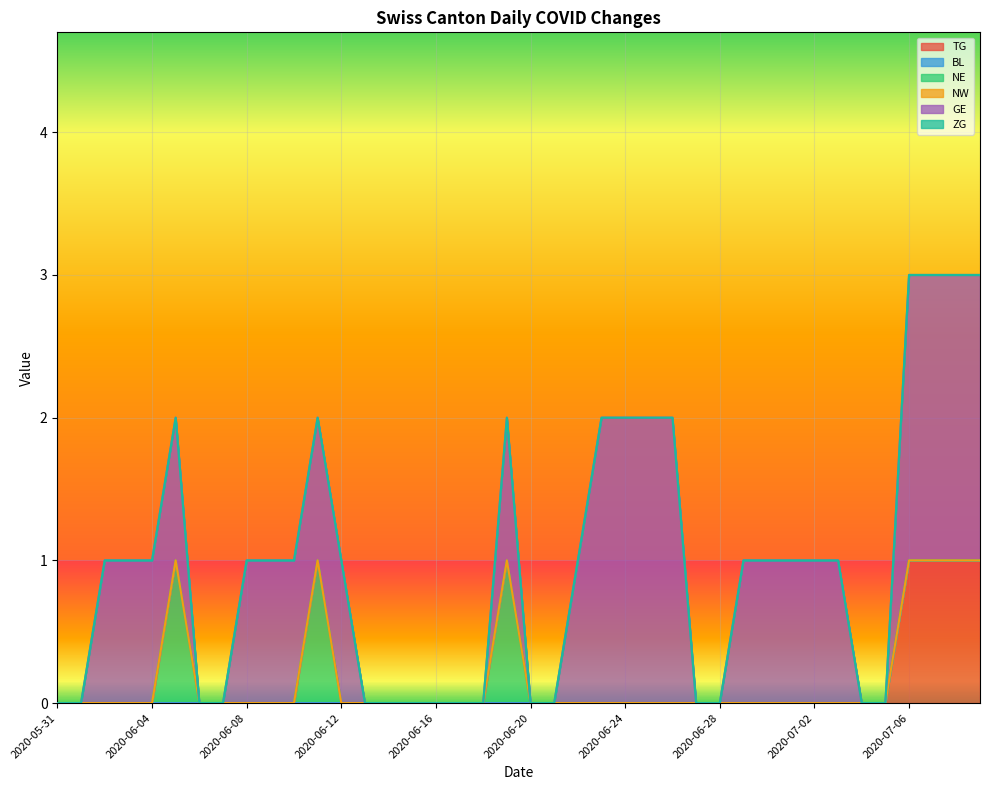

True or false: NW and GE intersect in this chart.

False